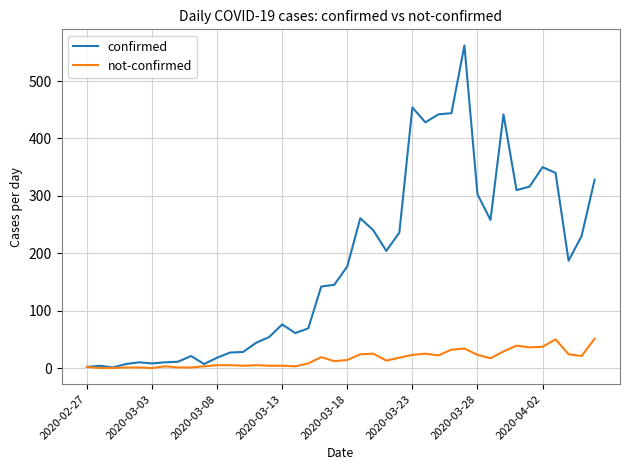

Does the chart have visible grid lines?

Yes